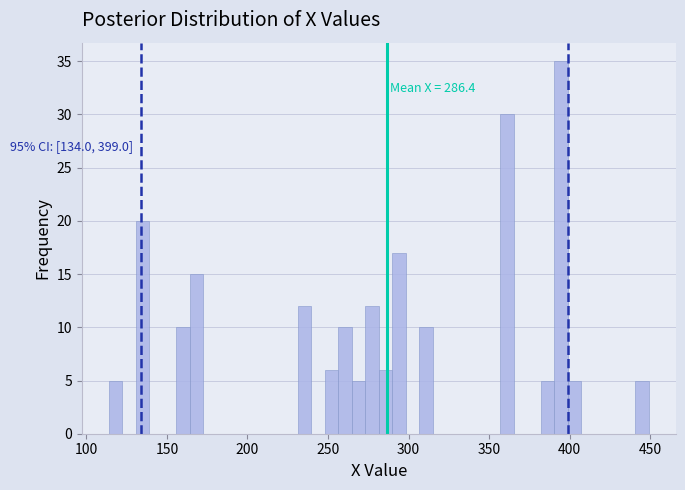

Read against the x-axis, roughly where is the centre of the tallest bar?

395